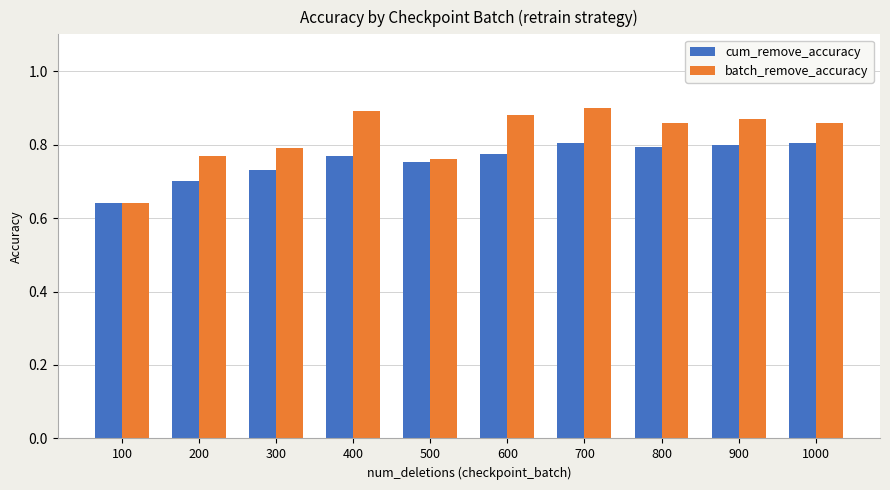

Which category has the lowest value in the cum_remove_accuracy series?

100